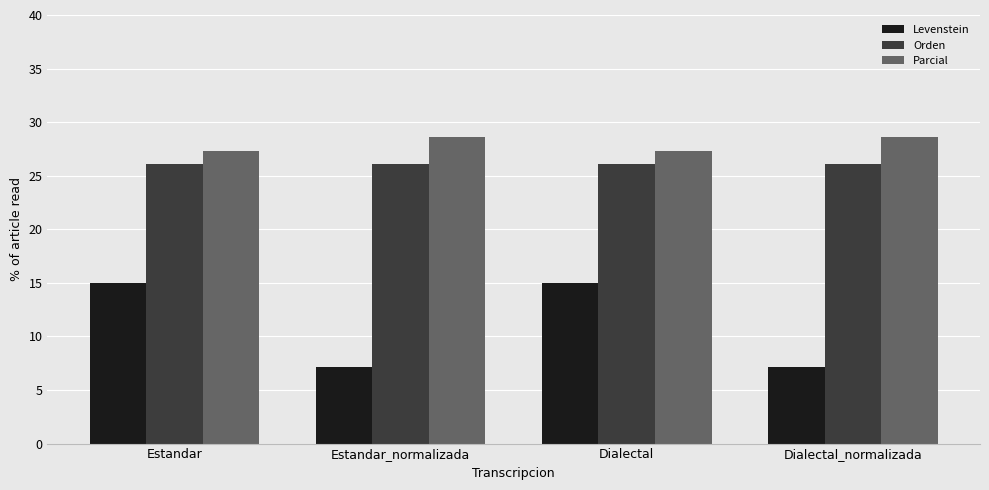

What is the difference between the highest and lowest values at Estandar_normalizada?

21.4